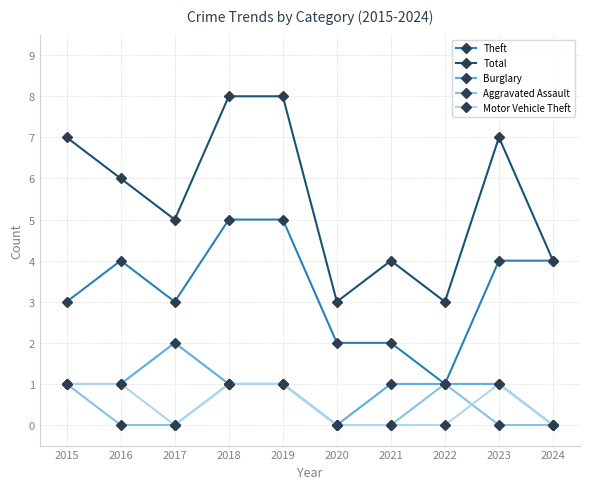

Is it true that Theft equals 3 at 2017?

True